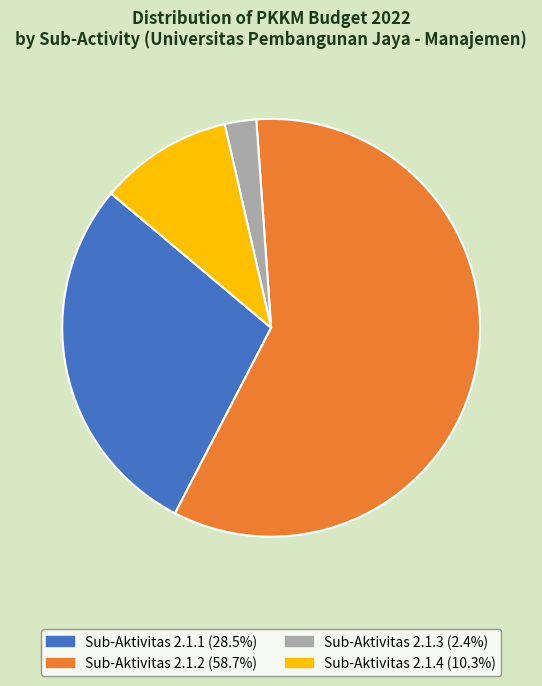

What is the ratio of the value at Sub-Aktivitas 2.1.1 to the value at Sub-Aktivitas 2.1.3?

11.7